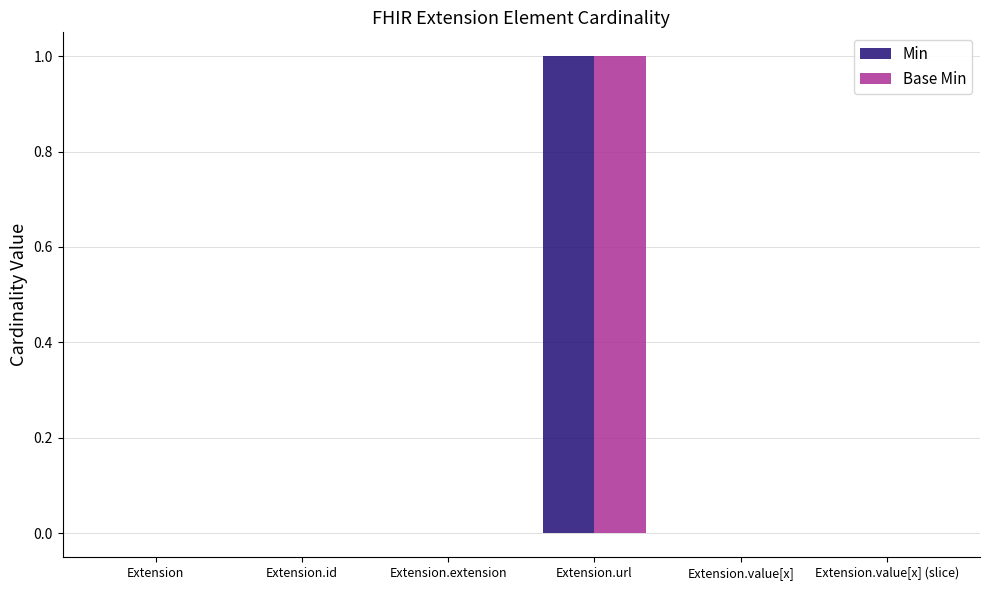

Reading left to right, what are all the values shown in this chart?

Min: 0	0	0	1	0	0
Base Min: 0	0	0	1	0	0